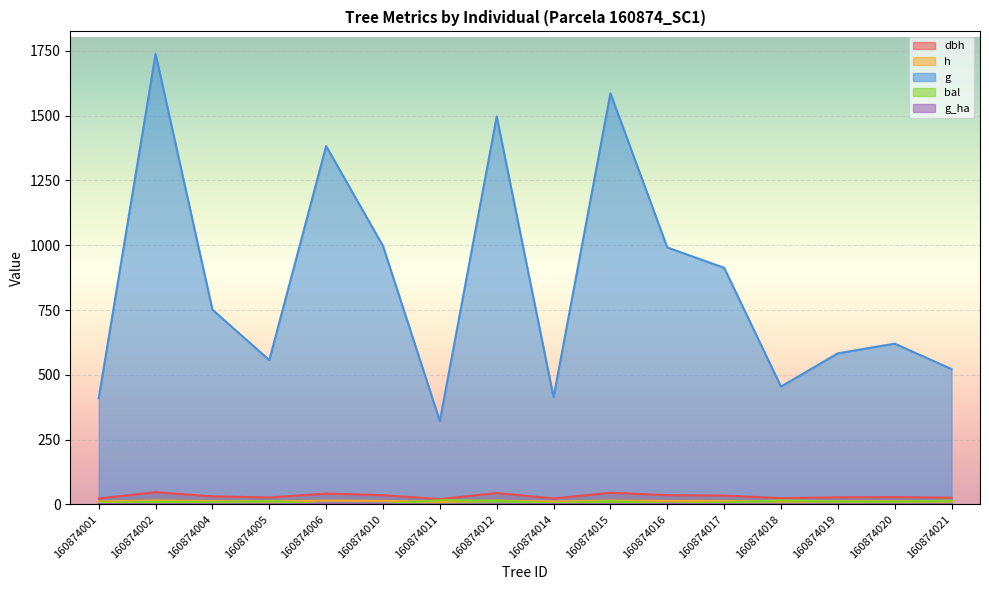

The value of g_ha at 160874017 is 1.3. True or false?

True